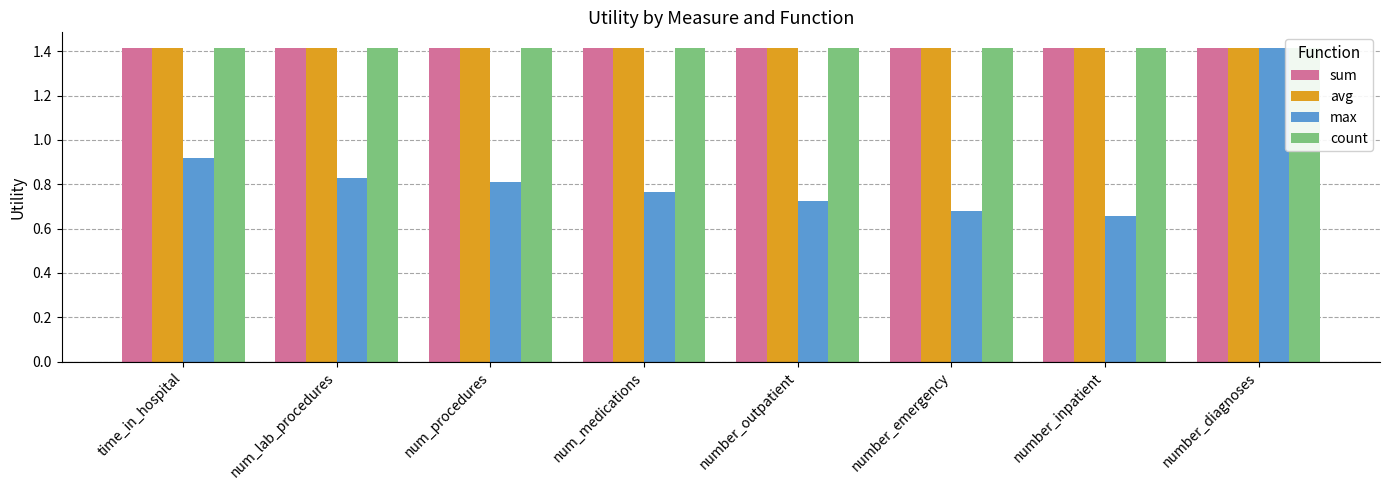

What position from the left is num_lab_procedures?

2